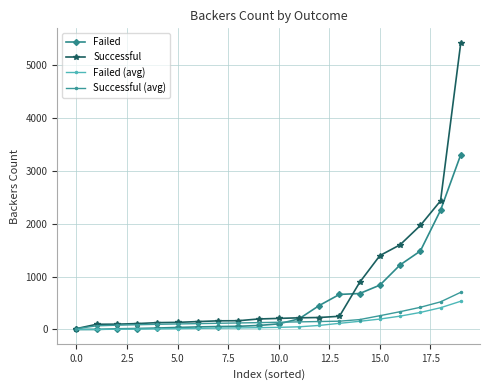

Which series has the largest range (max minus min)?

Successful